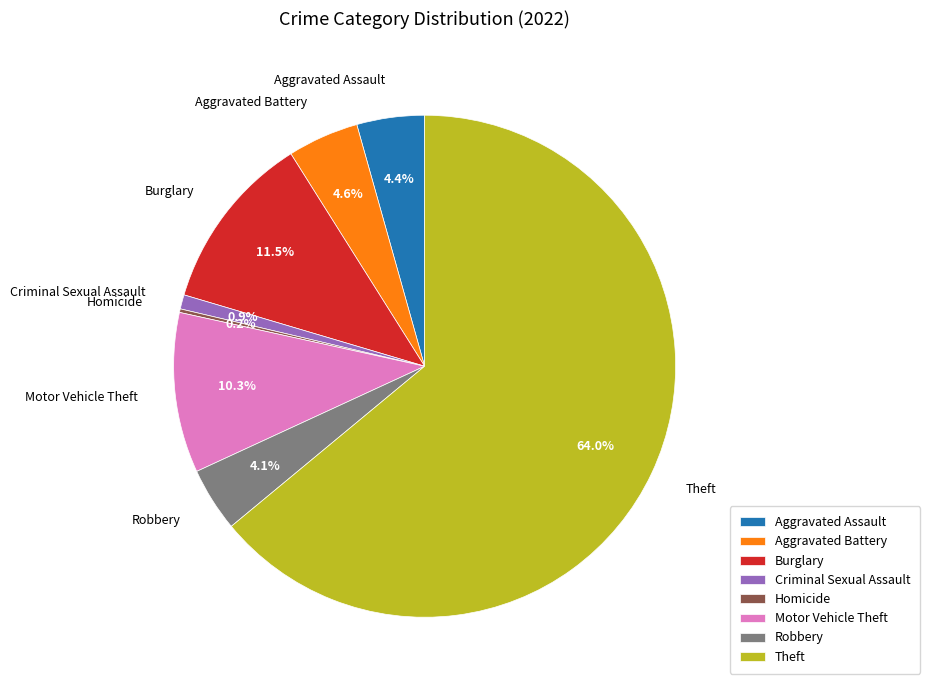

What is the largest slice in the pie chart?

Theft